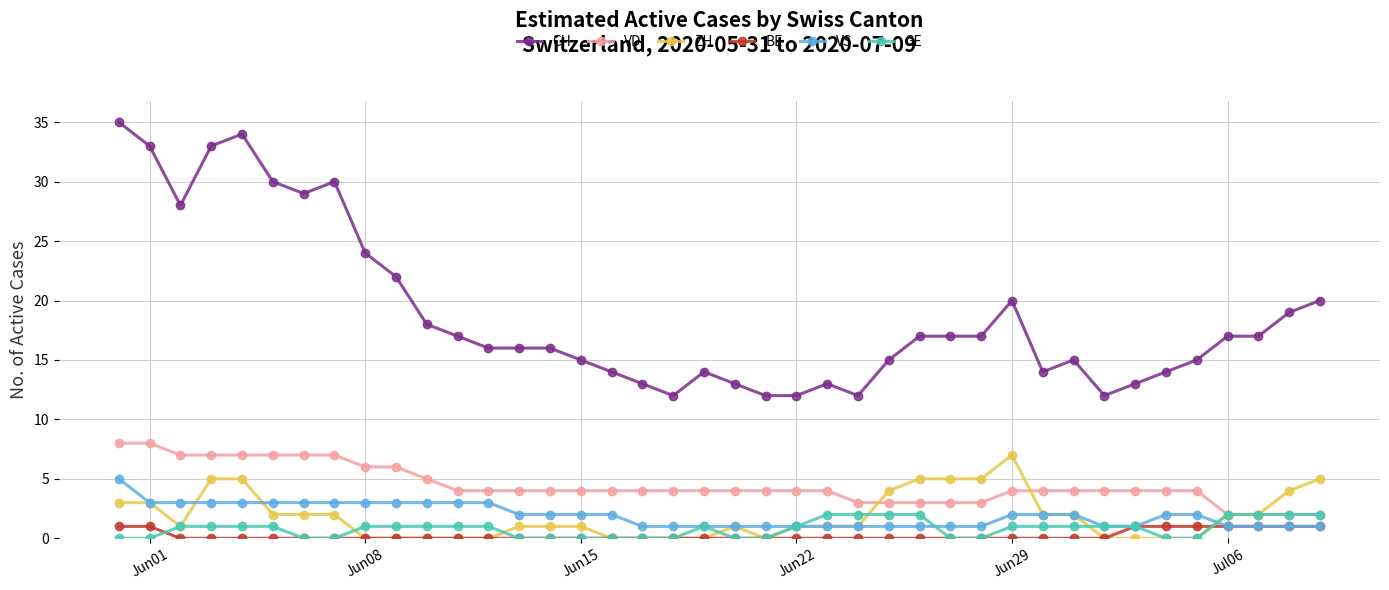

Which series has the largest total across all categories?

CH